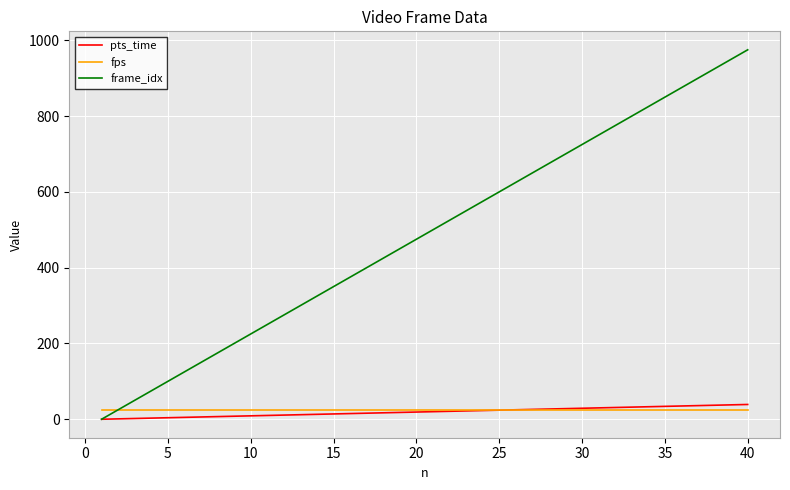

Which series has the largest total across all categories?

frame_idx